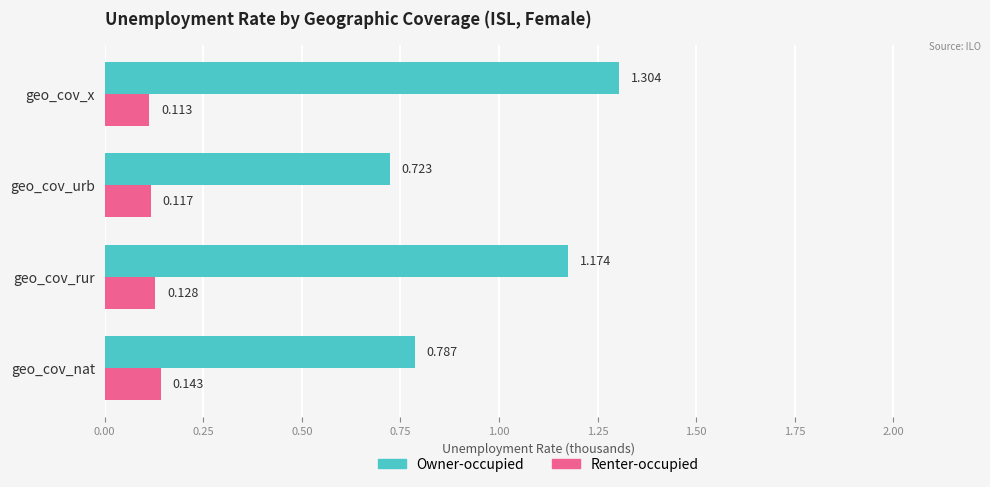

Which series has the largest range (max minus min)?

Owner-occupied